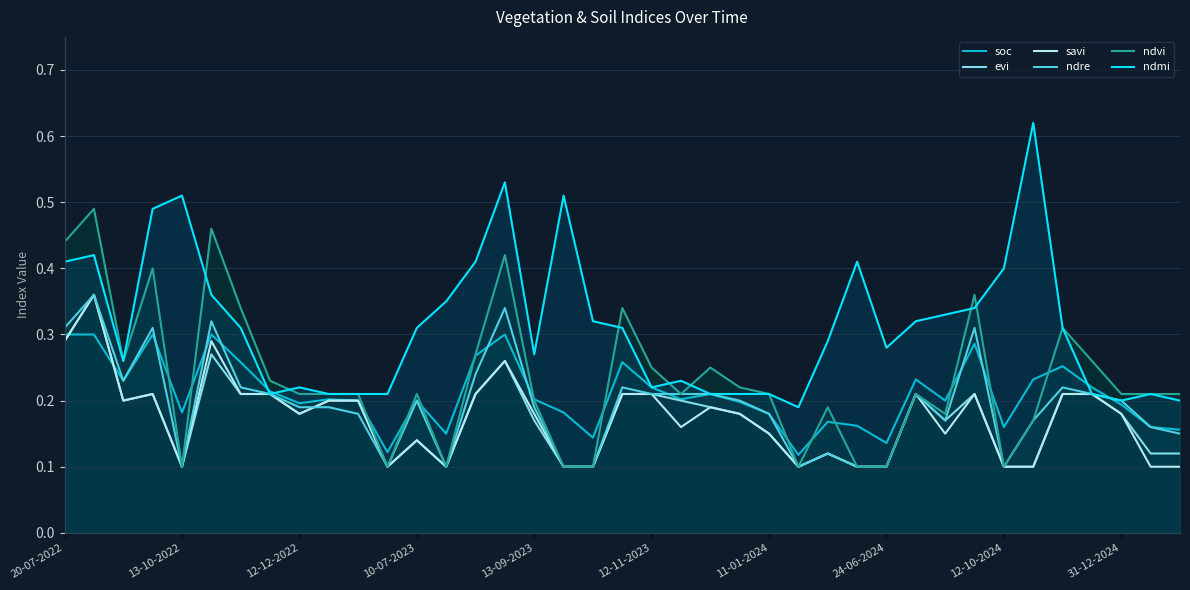

What is the sum of all ndvi values?

9.0